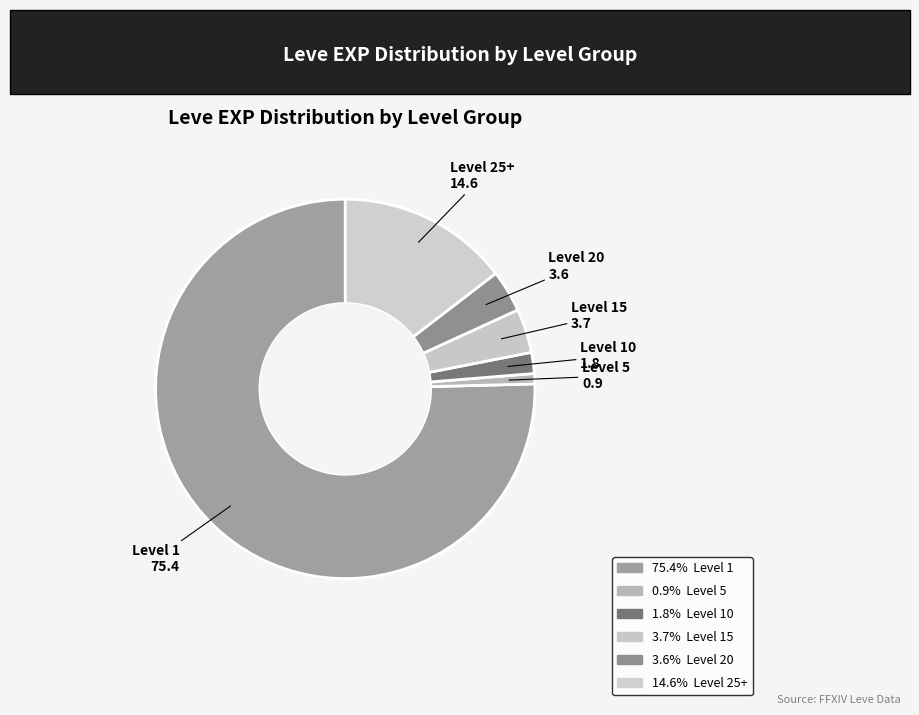

How many segments does this pie chart have?

6